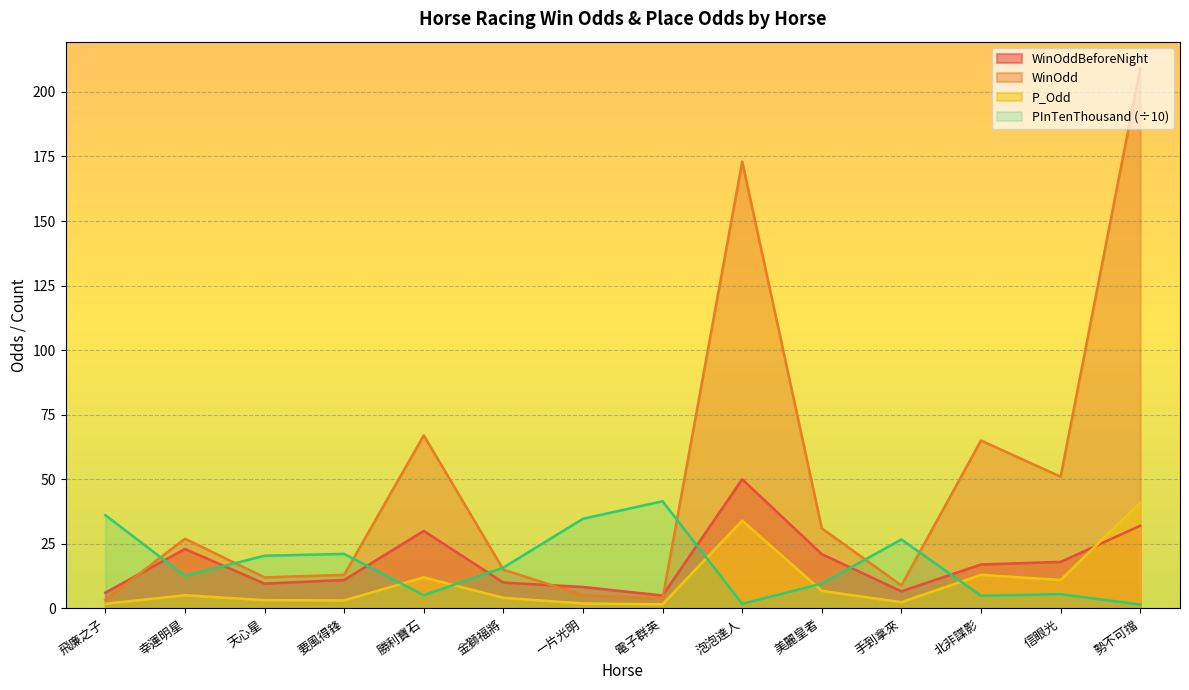

What is the sum of the WinOdd values at 一片光明 and 金獅福將?

20.1